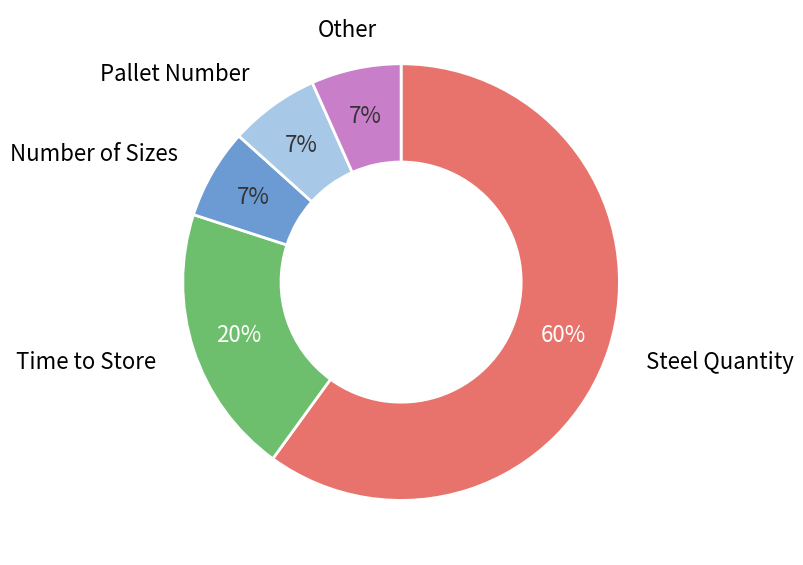

Does any single category account for the majority?

Yes